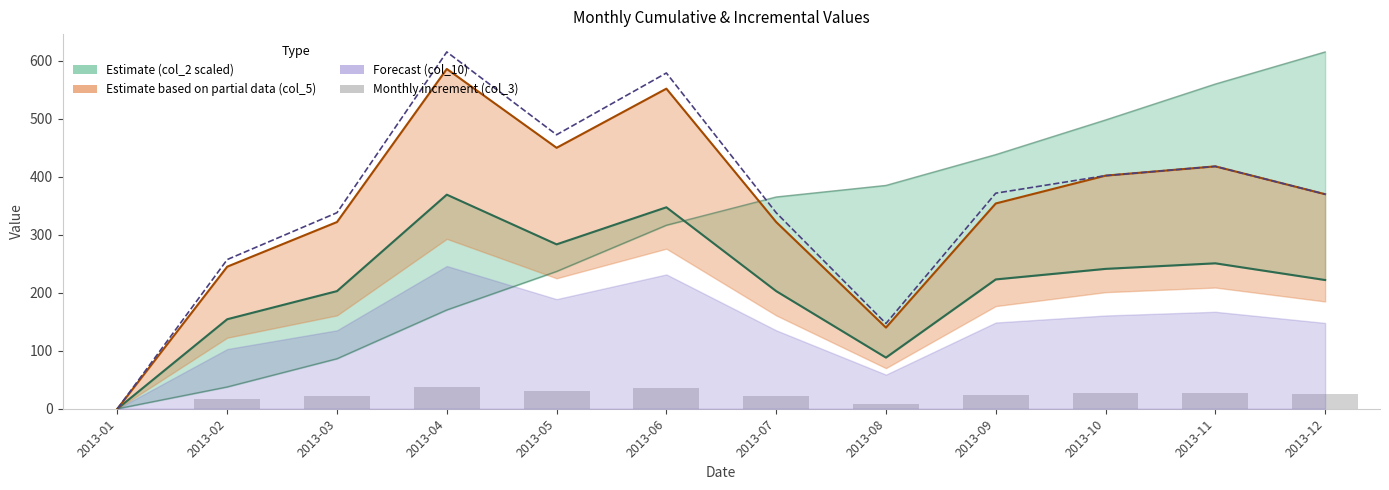

Which series changed the most between 2013-08 and 2013-11?

col_5 line